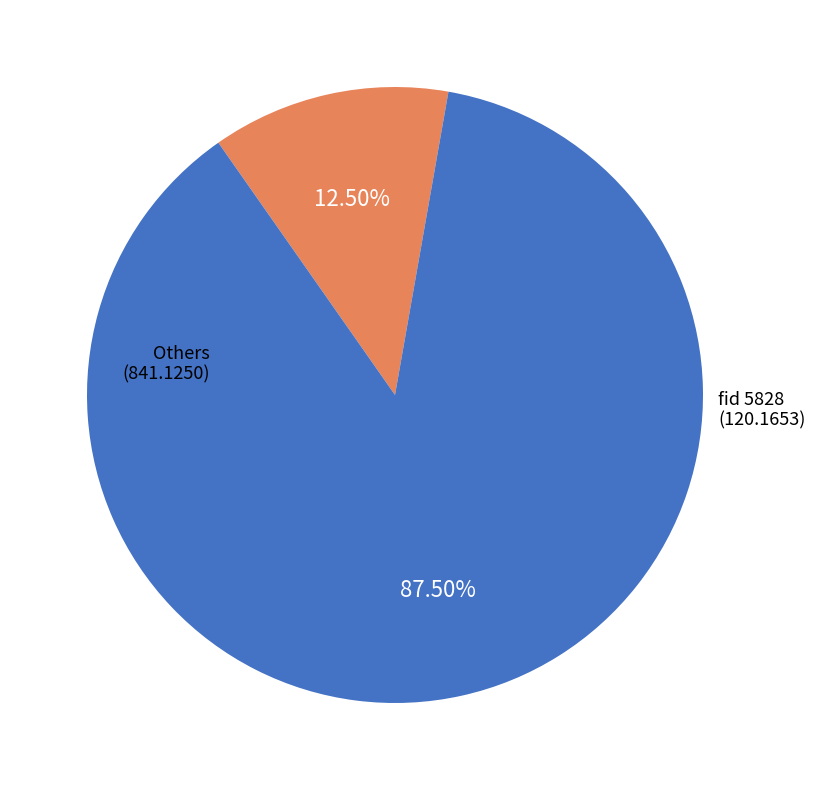

Does any single category account for the majority?

Yes